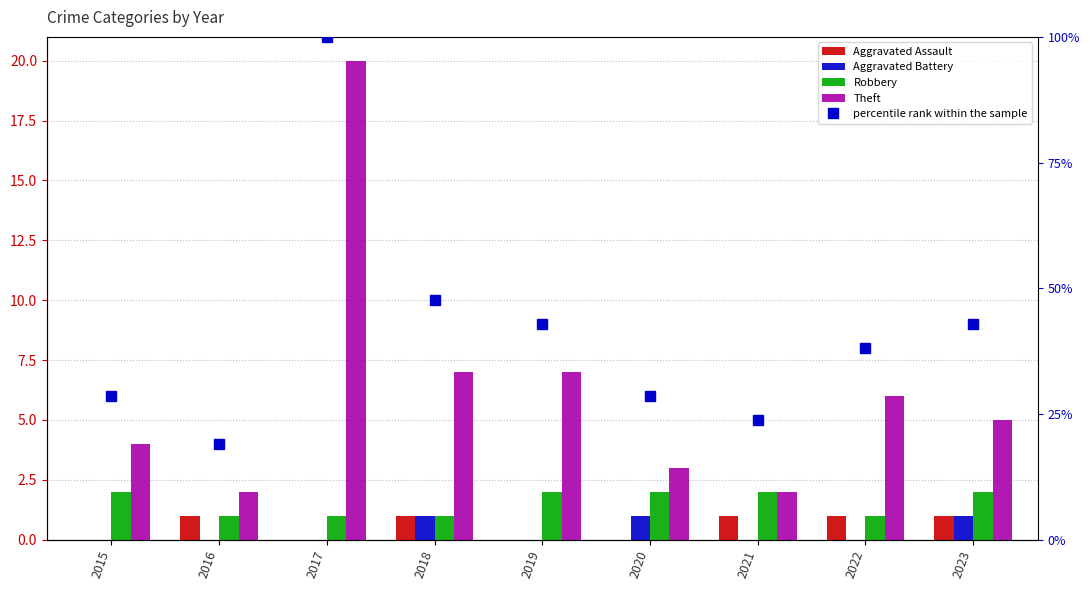

What is the maximum value for Aggravated Battery?

1.0